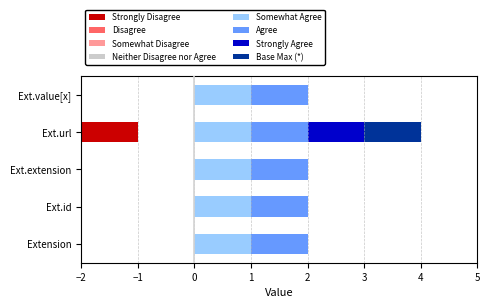

Where is Base Min nearest to the value 0?

Extension